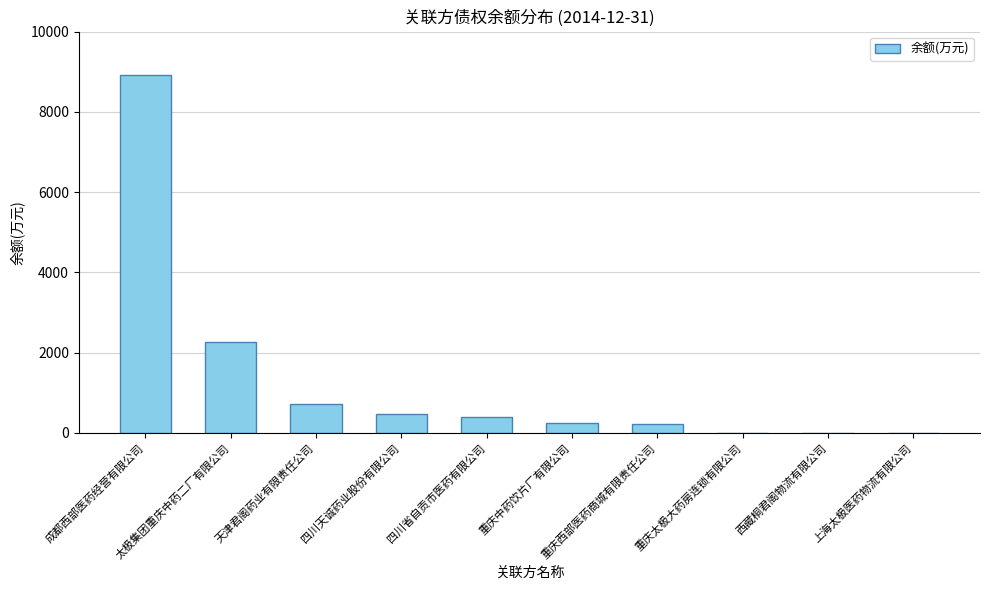

What is the maximum value shown in the chart?

8928.3